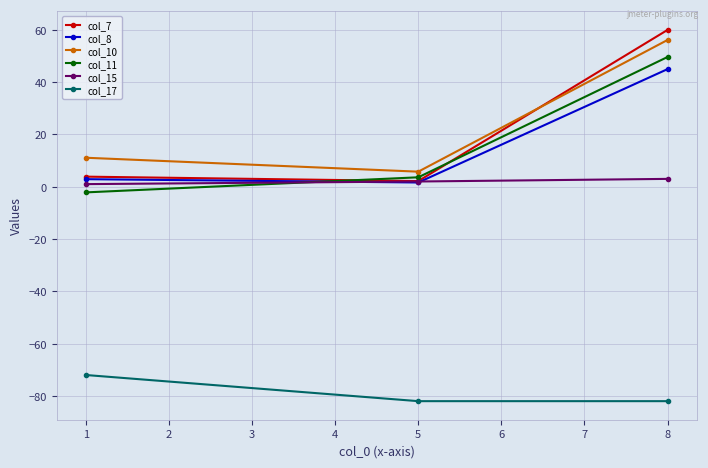

Is it true that col_10 equals 56.1 at 8?

True